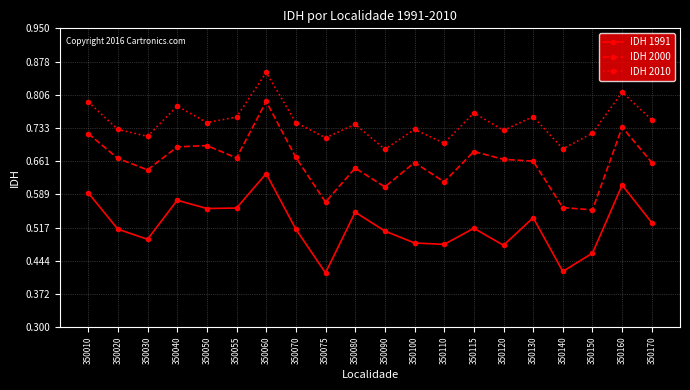

True or false: IDH 1991 and IDH 2010 intersect in this chart.

False